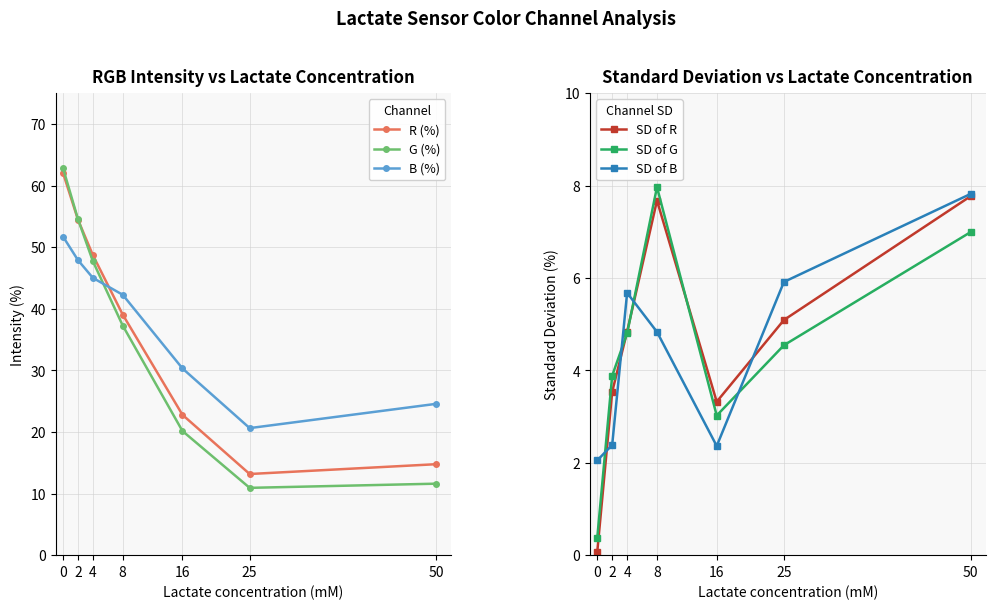

Reading left to right, list all the values displayed in this chart.

R (%): 0=62.1	2=54.5	4=48.7	8=39.0	16=22.8	25=13.2	50=14.8
G (%): 0=62.8	2=54.6	4=47.7	8=37.3	16=20.2	25=10.9	50=11.6
B (%): 0=51.7	2=47.9	4=45.0	8=42.3	16=30.3	25=20.6	50=24.6
SD of R: 0=0.1	2=3.5	4=4.8	8=7.7	16=3.3	25=5.1	50=7.8
SD of G: 0=0.4	2=3.9	4=4.8	8=8.0	16=3.0	25=4.5	50=7.0
SD of B: 0=2.1	2=2.4	4=5.7	8=4.8	16=2.4	25=5.9	50=7.8